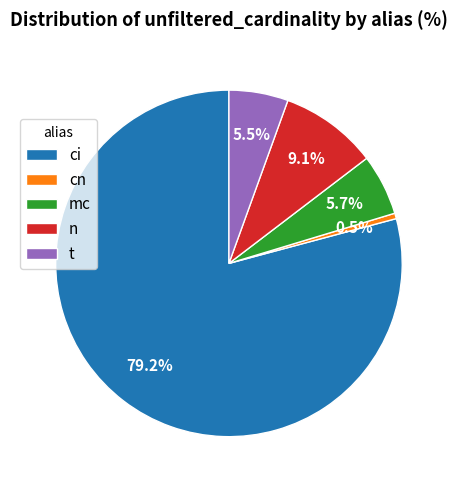

How much of the chart is everything except n?

90.9%